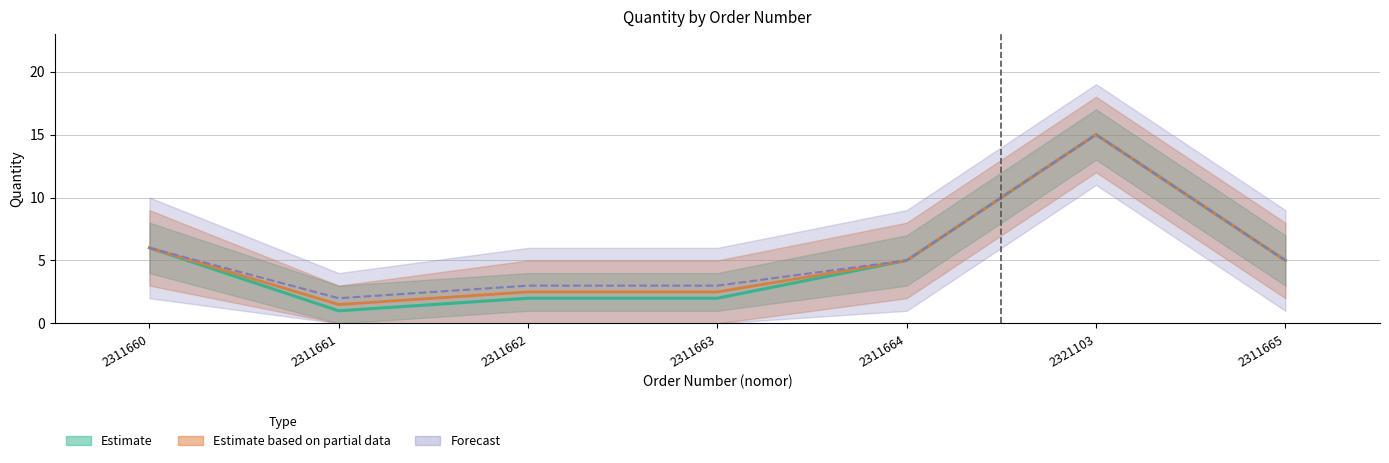

What is the sum of the values at 2311664 and 2311665?

10